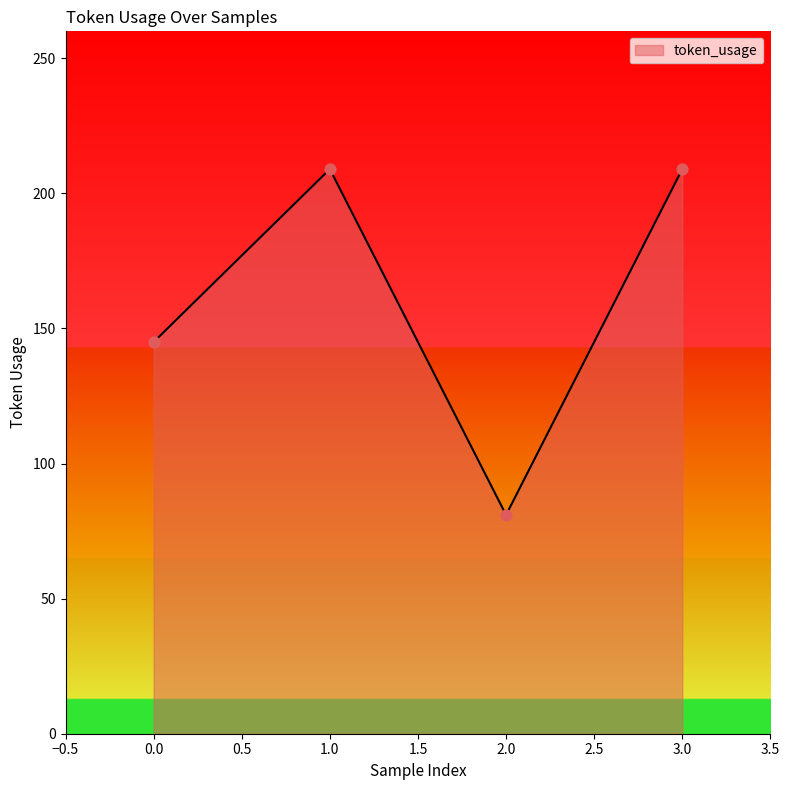

What is the ratio of the value at 1.0 to the value at 3.0?

1.0